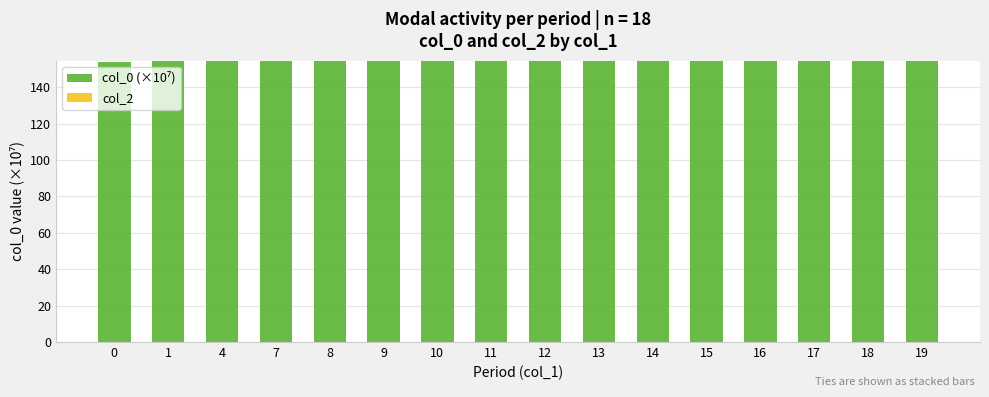

Is it true that the value at 10 is 260.5?

False